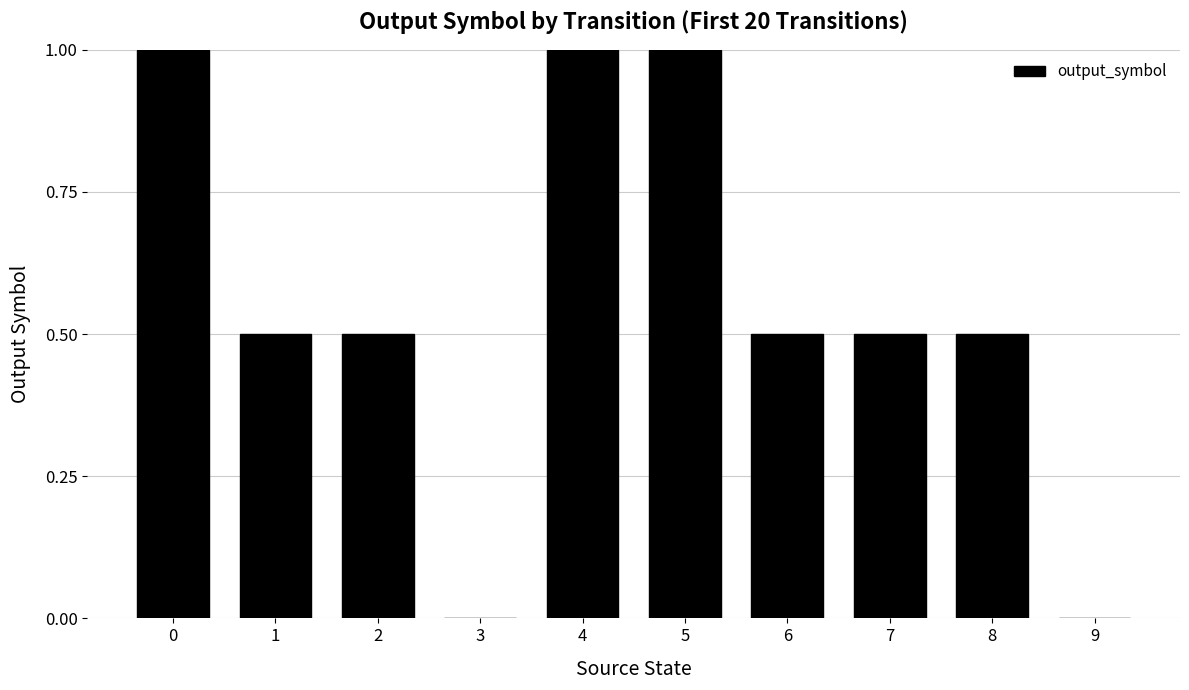

Reading left to right, transcribe all the data shown in this chart.

0=1.0	1=0.5	2=0.5	3=0.0	4=1.0	5=1.0	6=0.5	7=0.5	8=0.5	9=0.0